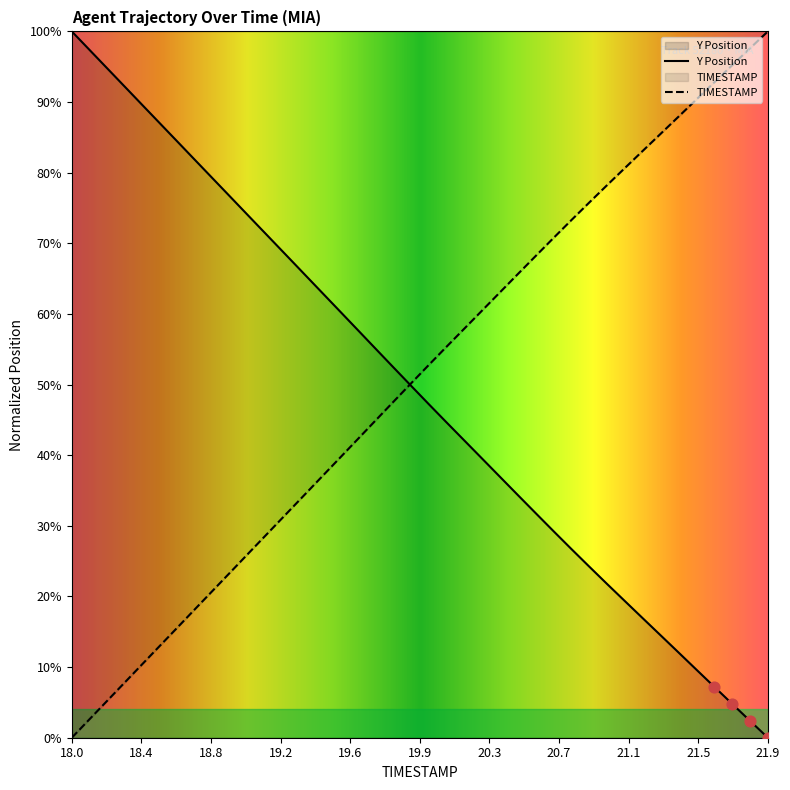

At which label does TIMESTAMP reach its peak?

21.9